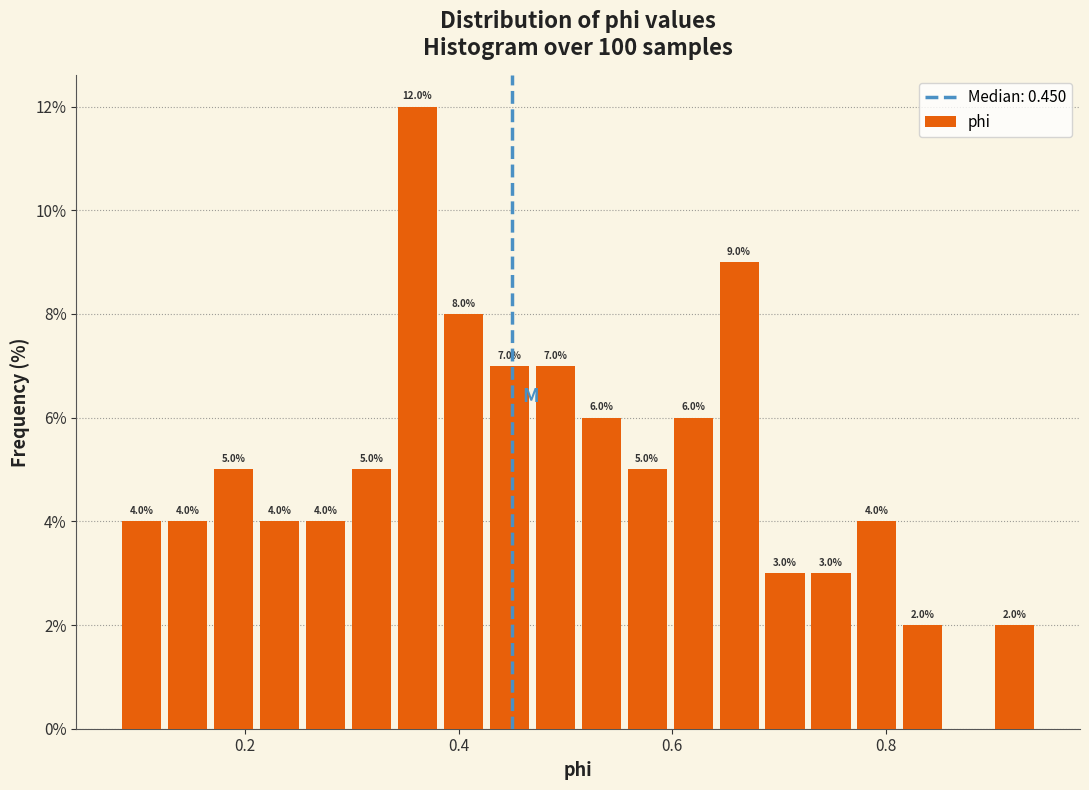

Read against the x-axis, roughly where is the centre of the tallest bar?

0.36